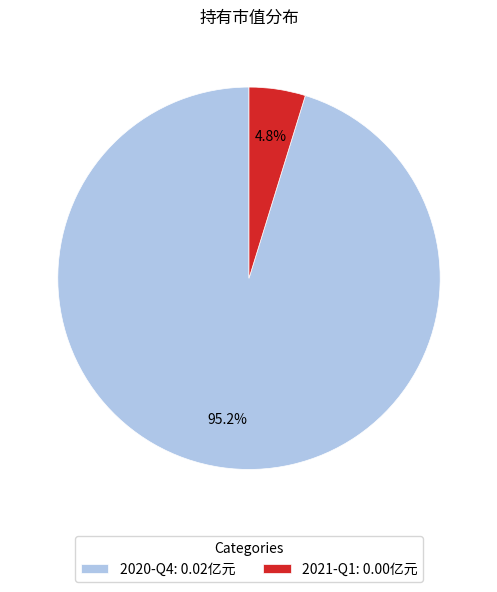

Which slice is the smallest?

2021-Q1